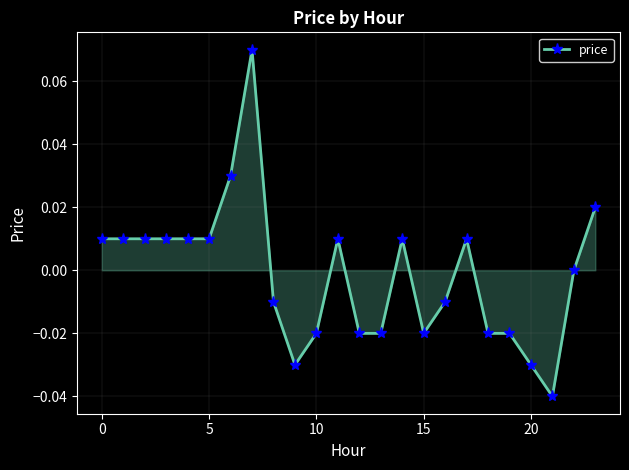

True or false: the data has more than 1 interior local peaks.

True